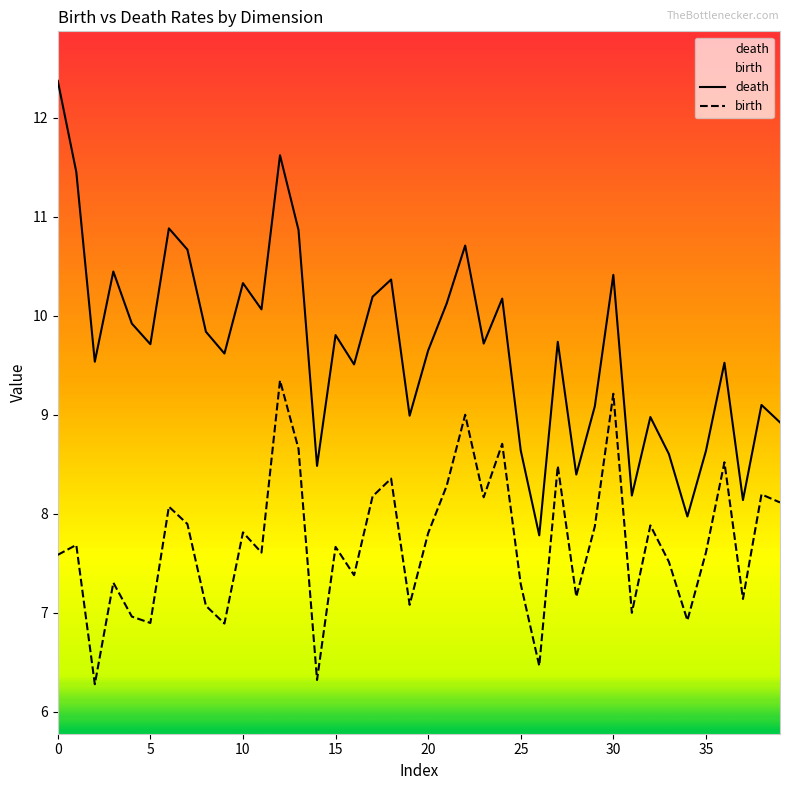

How many lines are shown in the chart?

2